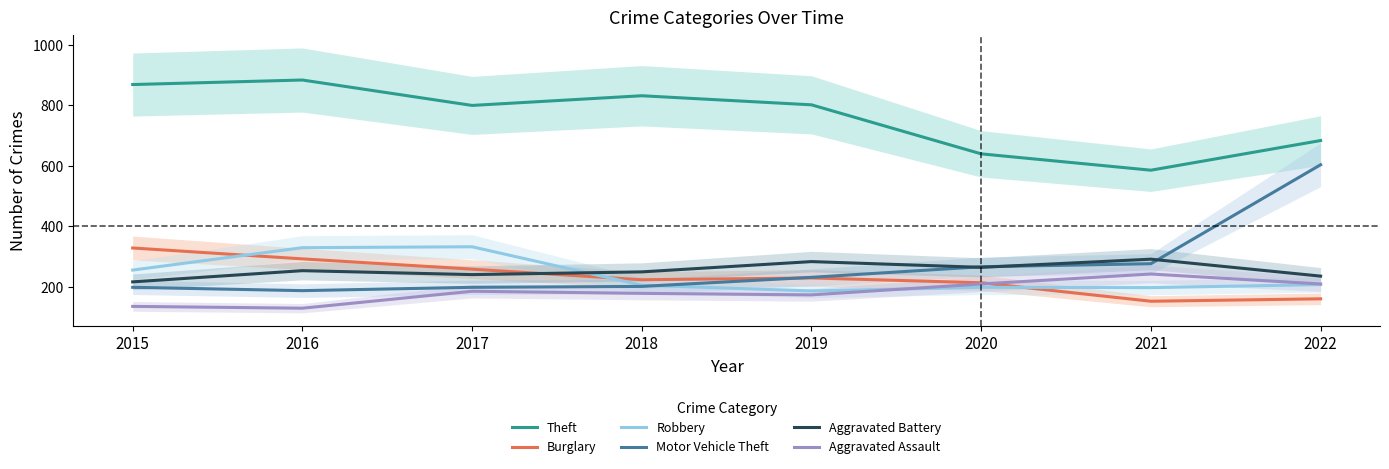

Reading left to right, extract all data points from this chart.

Theft: 2015=868	2016=883	2017=799	2018=831	2019=801	2020=639	2021=585	2022=683
Burglary: 2015=328	2016=292	2017=258	2018=223	2019=229	2020=213	2021=152	2022=160
Robbery: 2015=255	2016=329	2017=332	2018=205	2019=186	2020=198	2021=197	2022=207
Motor Vehicle Theft: 2015=198	2016=187	2017=198	2018=201	2019=231	2020=266	2021=276	2022=603
Aggravated Battery: 2015=216	2016=253	2017=240	2018=249	2019=283	2020=264	2021=291	2022=235
Aggravated Assault: 2015=135	2016=129	2017=185	2018=178	2019=173	2020=209	2021=242	2022=209